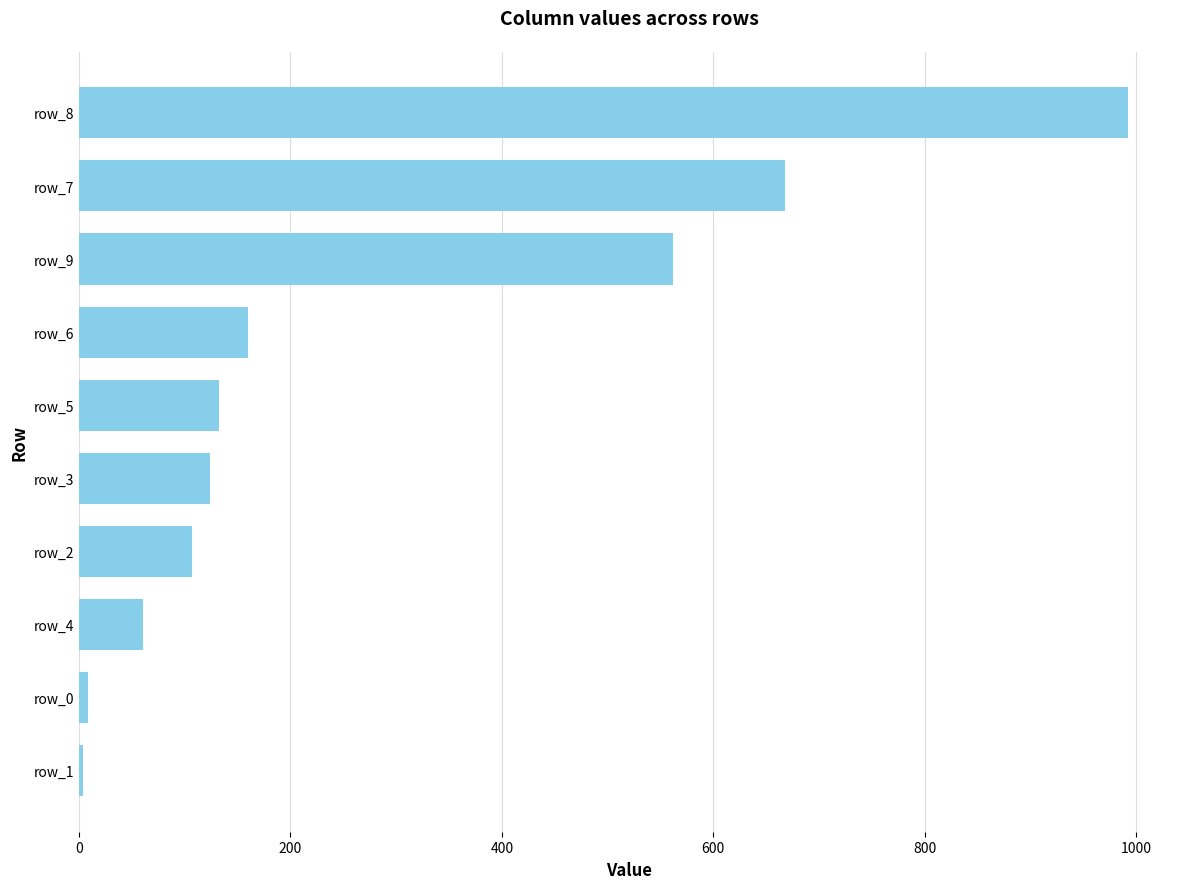

Is it true that the value at row_7 is 1010.0?

False